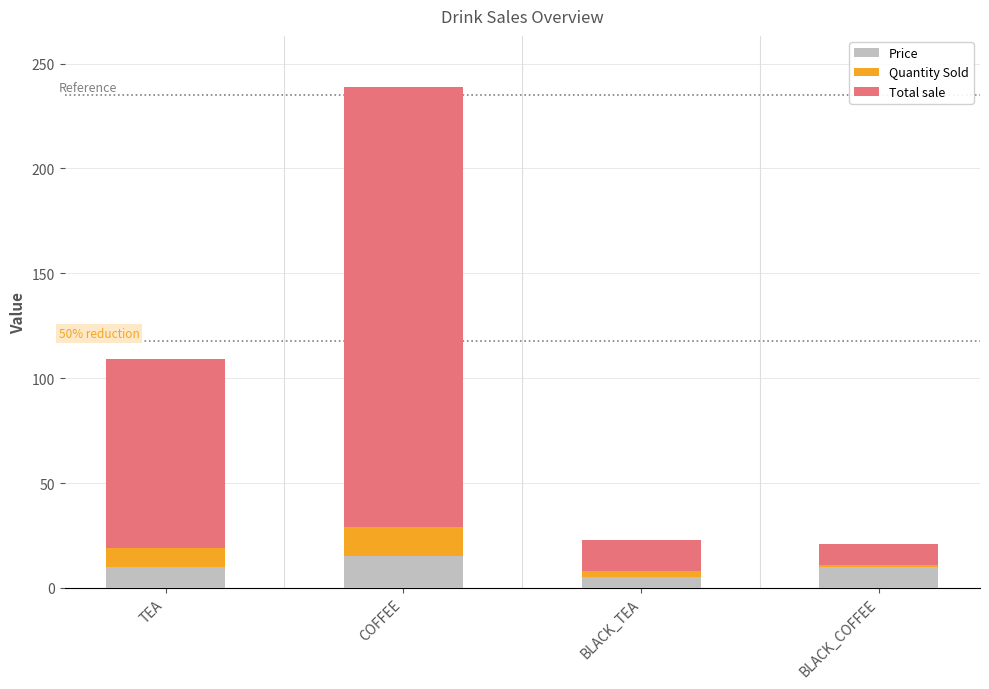

At which category is the sum across all series the highest?

COFFEE